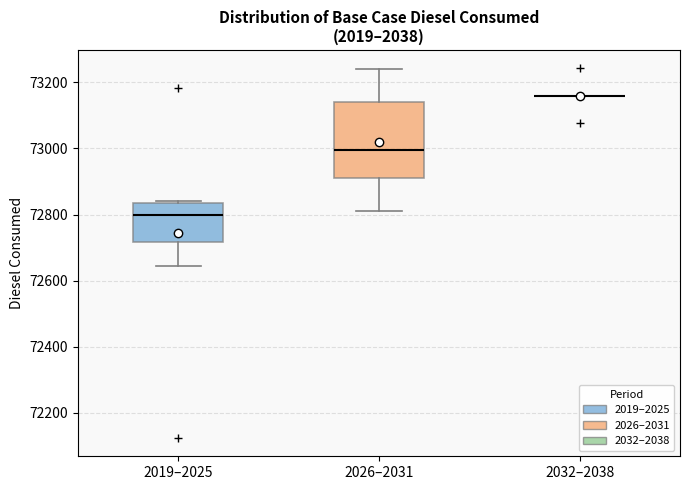

Reading left to right, transcribe this box plot: for each box, give where its median line is, the range the box spans, and where its two whiskers end, as read against the y-axis. The values are not printed on the chart, so give them approximately, as read against the axis.

2019–2025: median 72800, box 72720 to 72840, whiskers 72640 to 72840 (just above the box's upper edge)
2026–2031: median 73000, box 72920 to 73140, whiskers 72800 to 73240
2032–2038: box collapsed to a line at 73160, whiskers 73160 to 73160